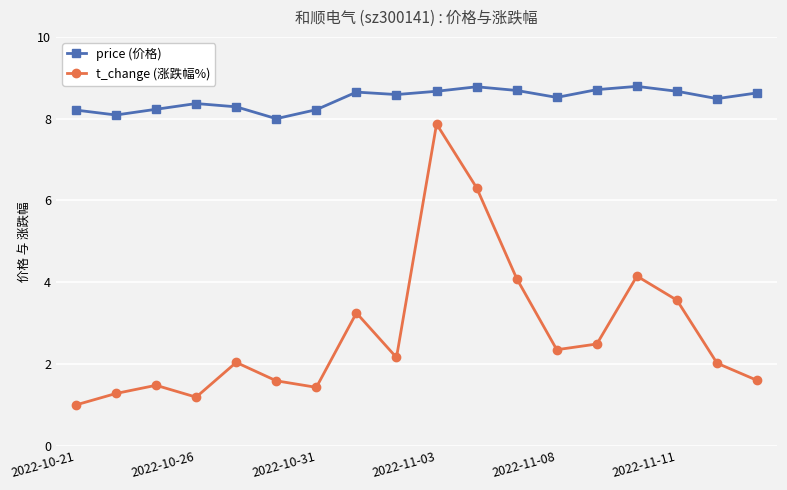

What is the minimum value shown in the chart?

1.0